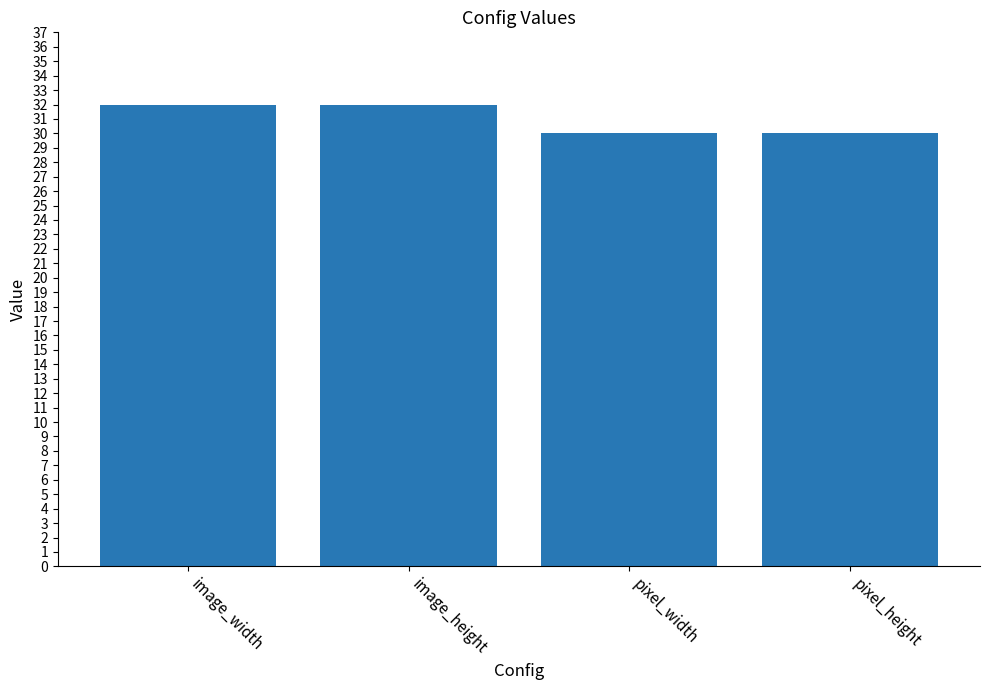

What is the difference between the values at image_height and pixel_height?

2